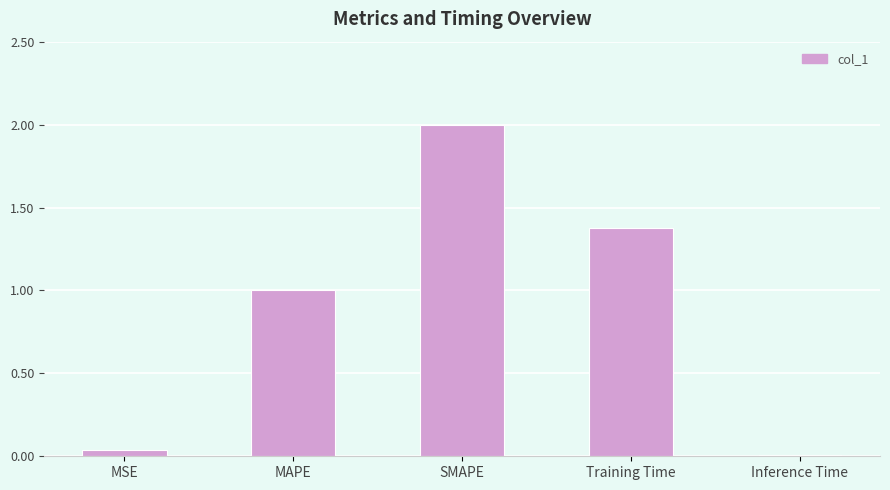

Is it true that the value at Training Time is 0.4?

False